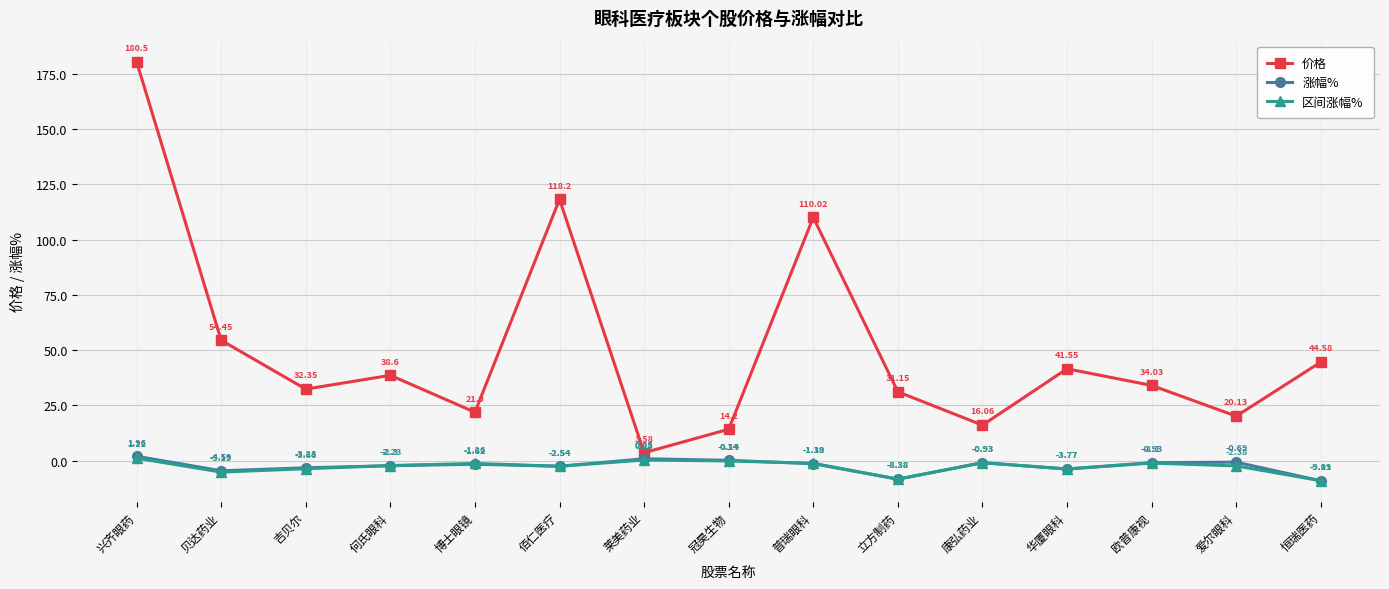

True or false: 涨幅% and 价格 intersect in this chart.

False